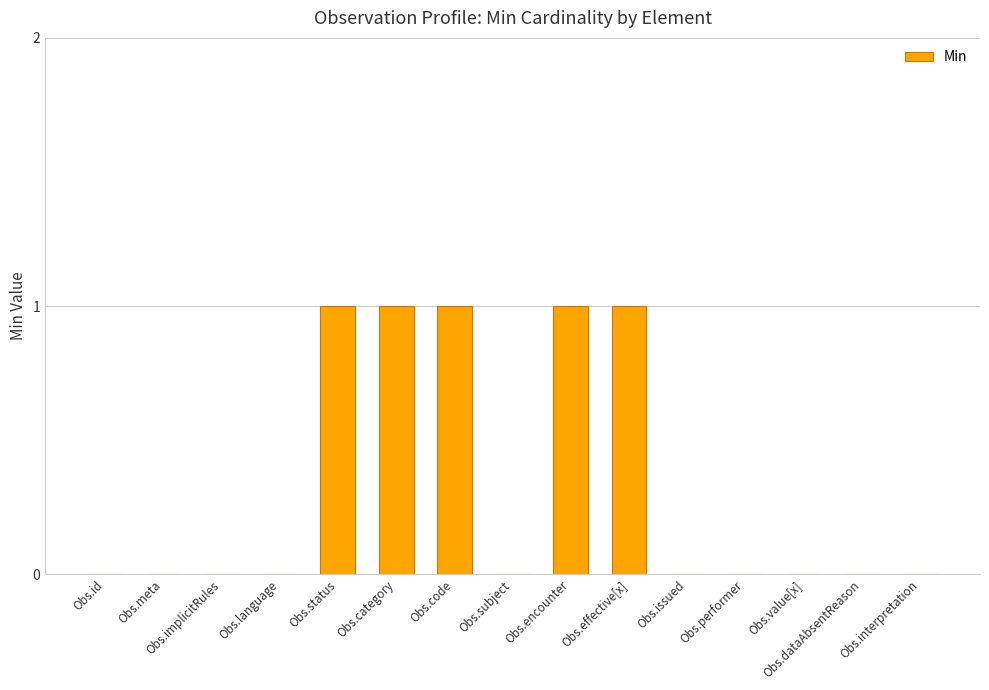

Approximately how many times larger is the value at Obs.status compared to Obs.category?

1.0